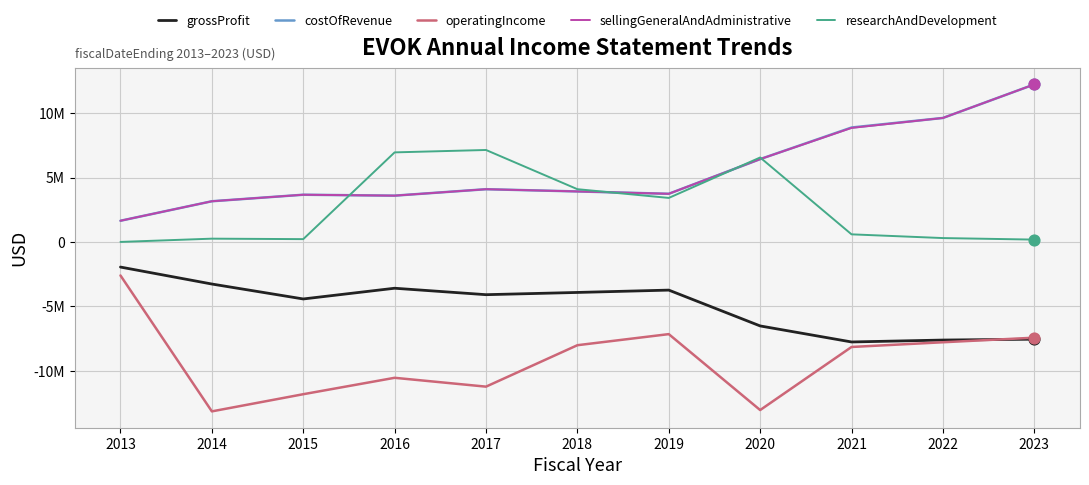

Does the chart have visible grid lines?

Yes